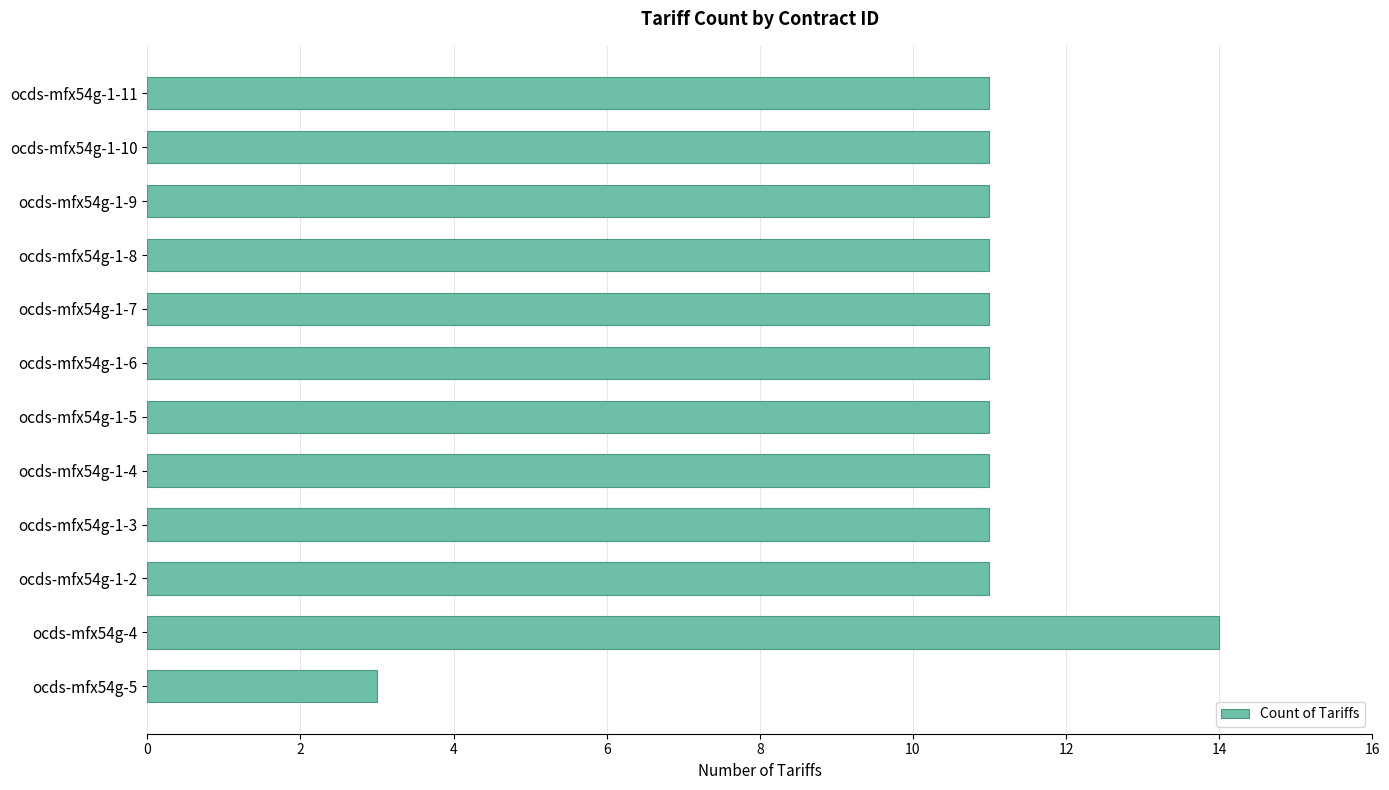

Reading bottom to top, extract all data points from this chart.

ocds-mfx54g-5=3	ocds-mfx54g-4=14	ocds-mfx54g-1-2=11	ocds-mfx54g-1-3=11	ocds-mfx54g-1-4=11	ocds-mfx54g-1-5=11	ocds-mfx54g-1-6=11	ocds-mfx54g-1-7=11	ocds-mfx54g-1-8=11	ocds-mfx54g-1-9=11	ocds-mfx54g-1-10=11	ocds-mfx54g-1-11=11